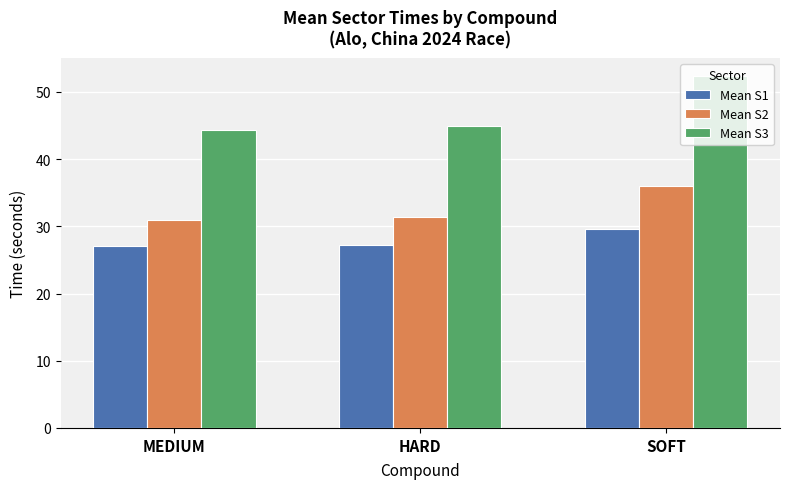

How many groups of bars are there?

3